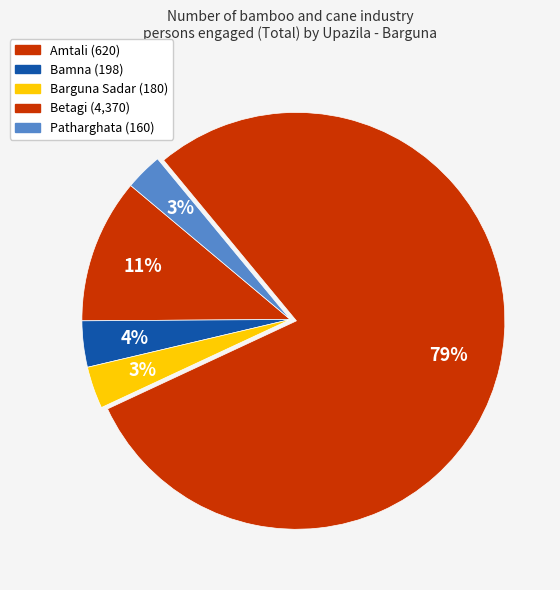

How many slices are in this pie chart?

5